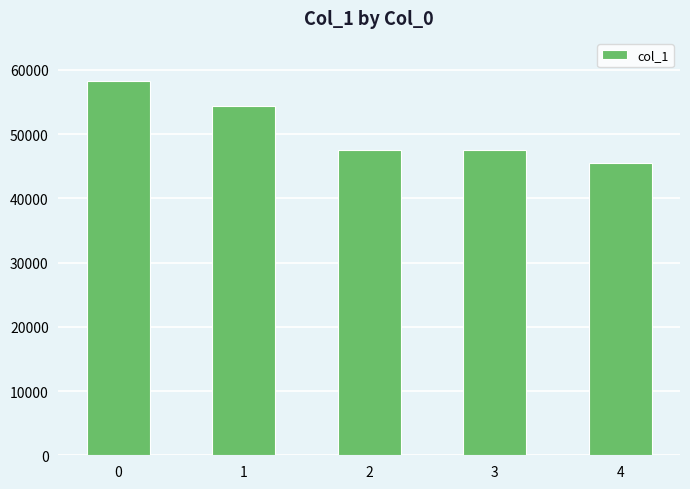

True or false: the data shows 16562 at 2.

False